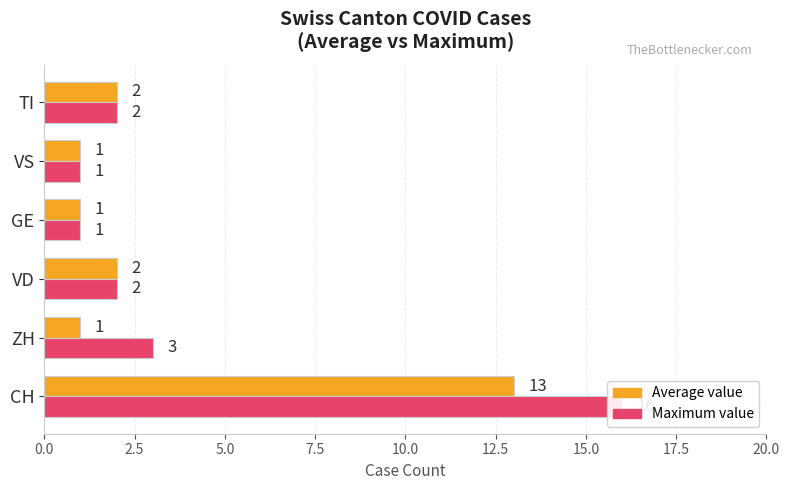

How many data points in Maximum value are less than 2?

2